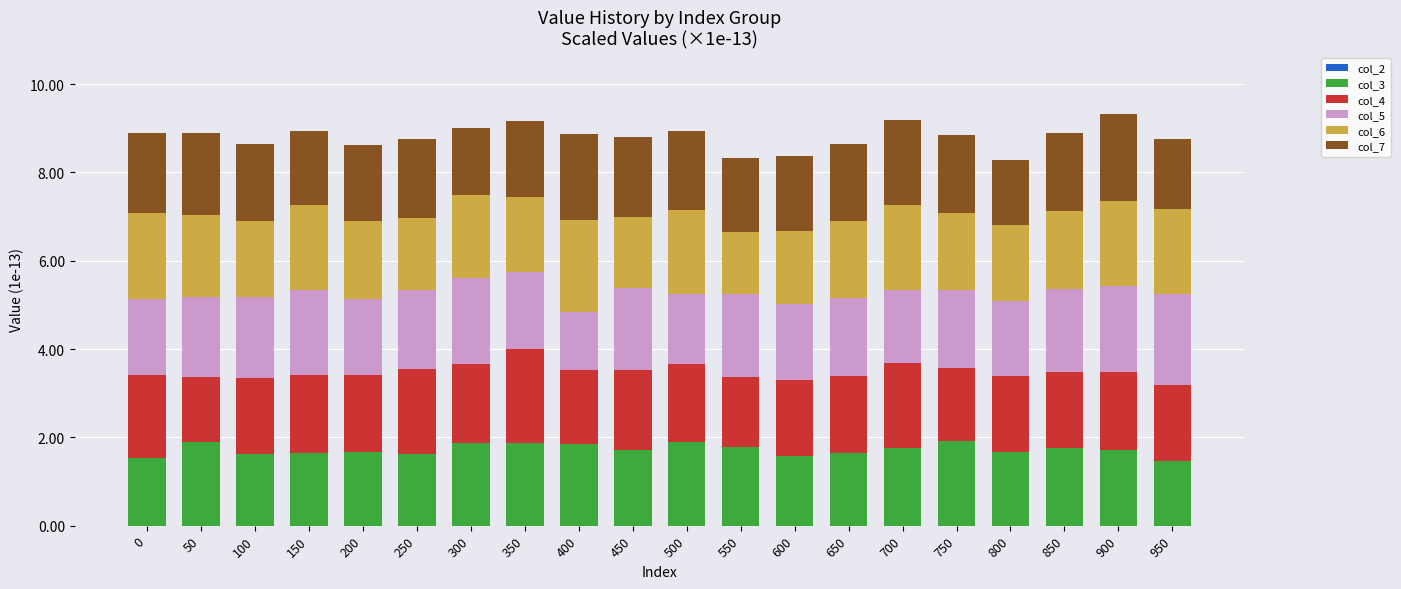

The value of col_3 at 900 is 0.9. True or false?

False